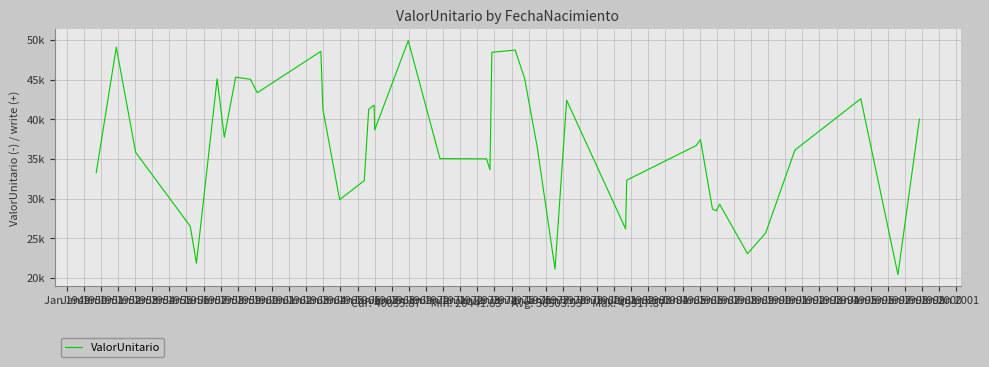

What is the average value?

36503.9